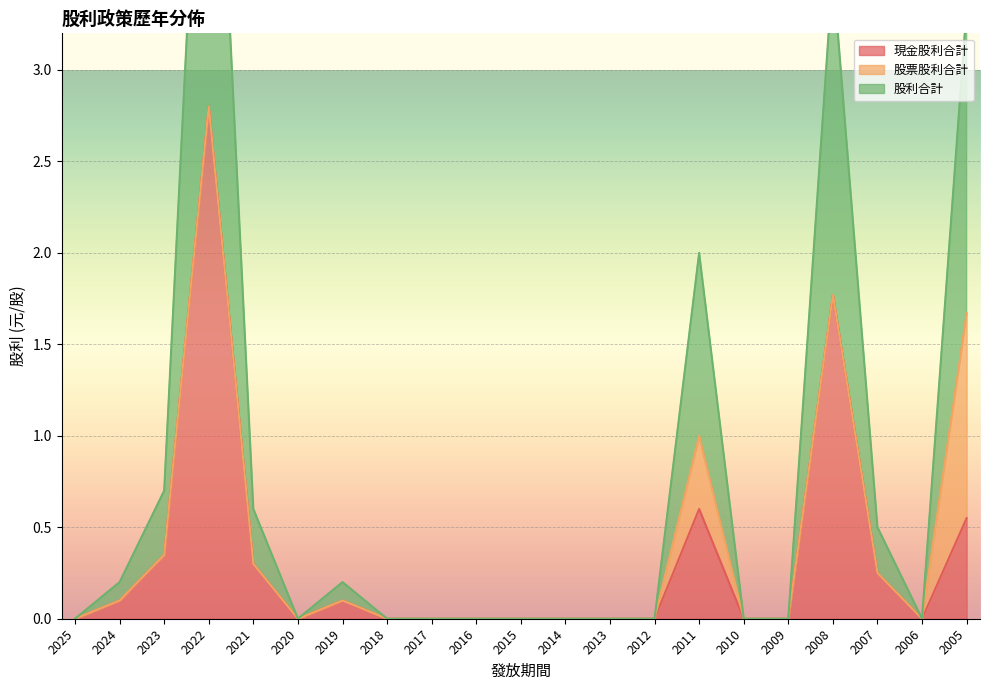

In 股利合計, how many points are lower than both neighbors (excluding endpoints)?

2